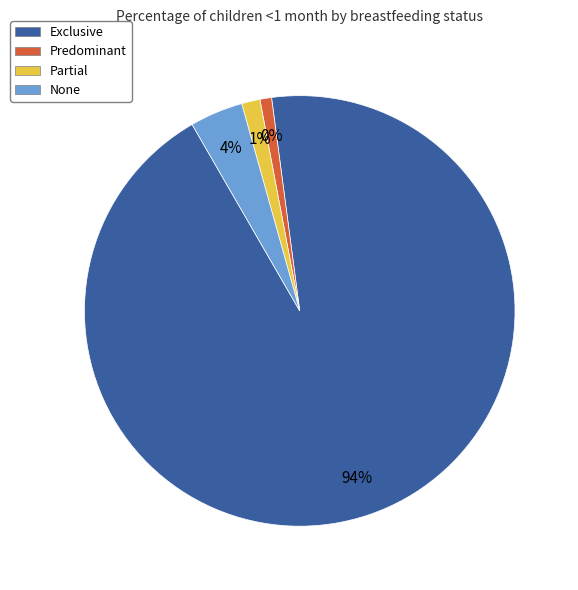

Is there a majority slice in this chart?

Yes